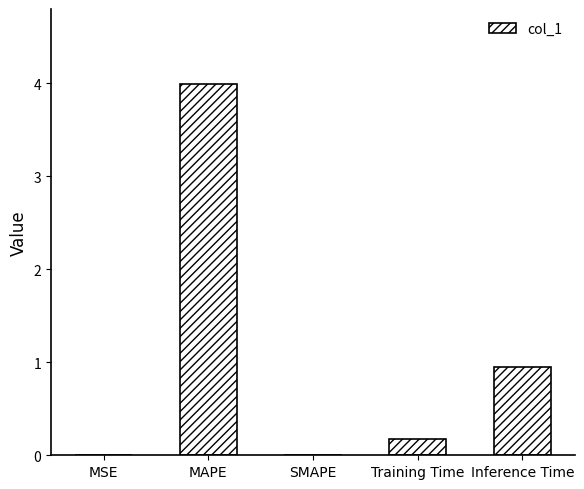

Which category has the highest value across all series?

MAPE